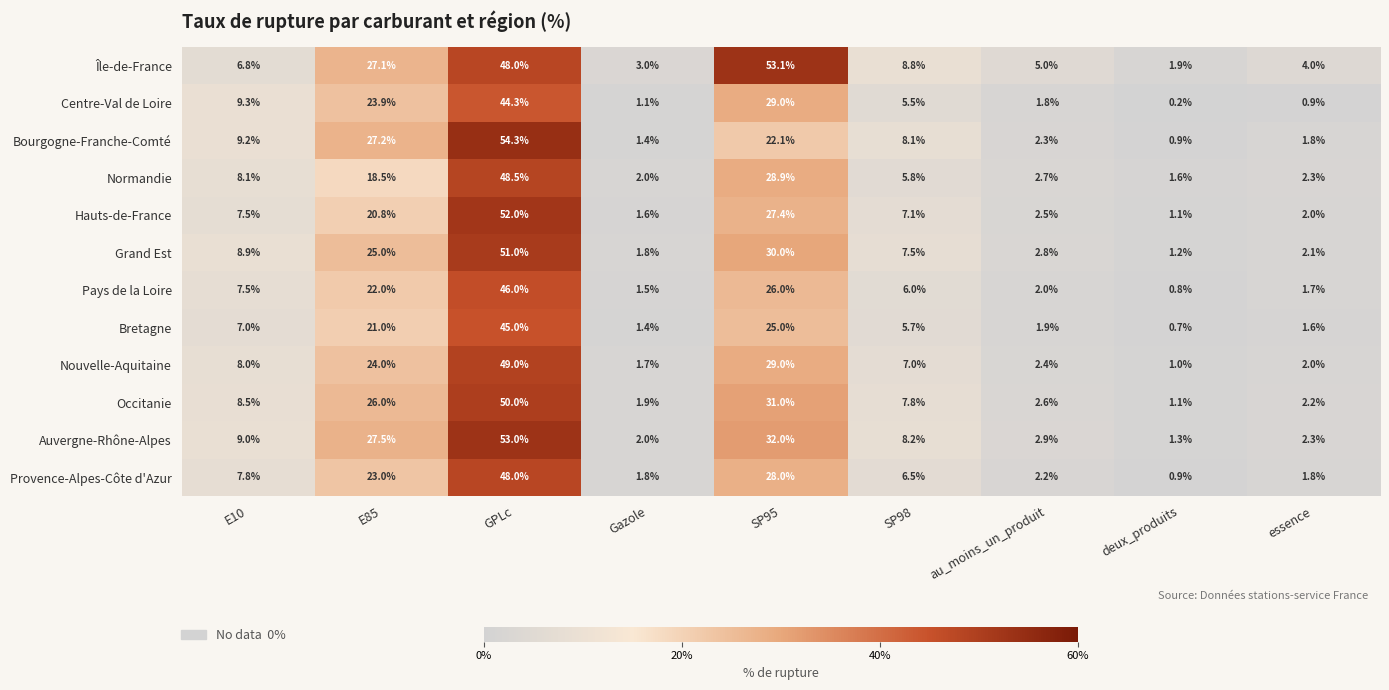

At how many categories does at least one series exceed 22?

3